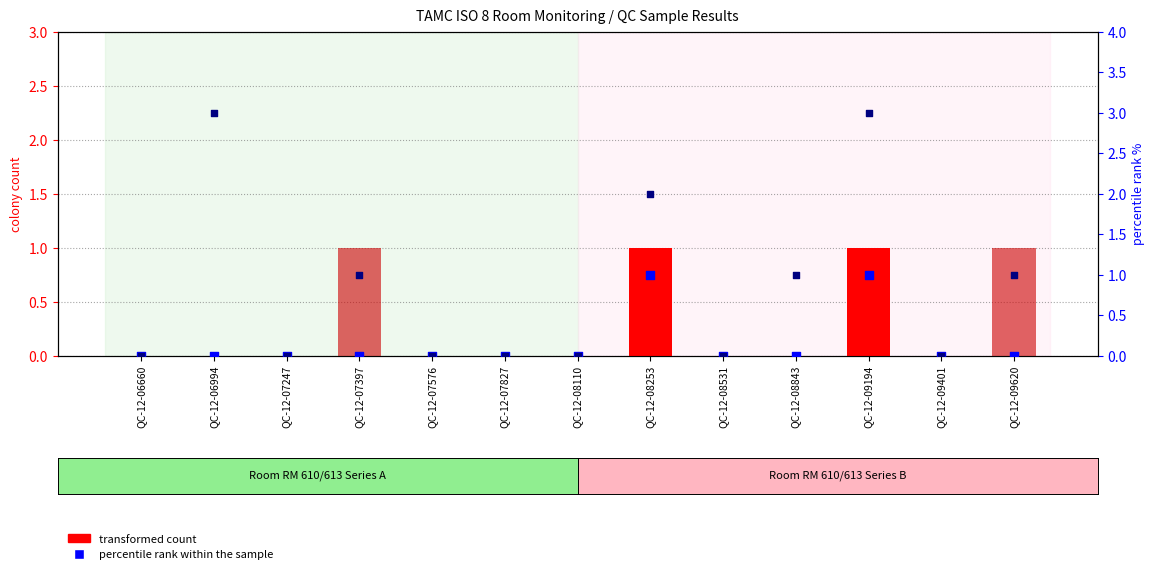

Which series contains the highest Y value?

percentile rank (Room B)